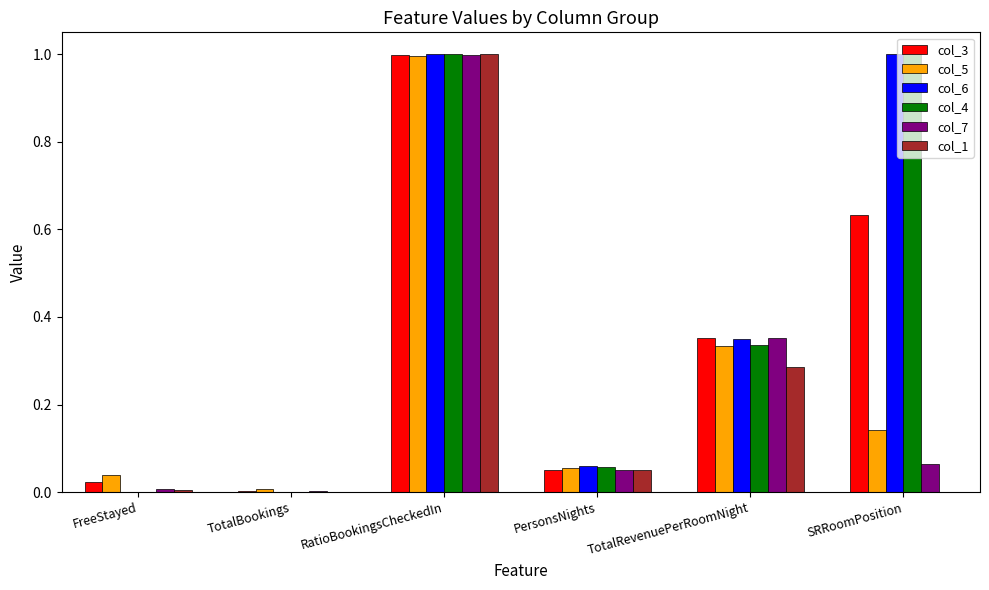

What is the total value across all series at RatioBookingsCheckedIn?

6.0